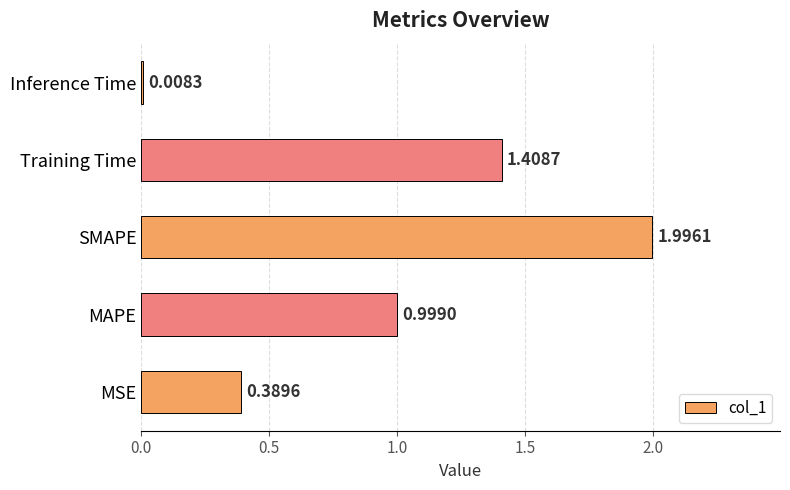

What is the average value?

1.0